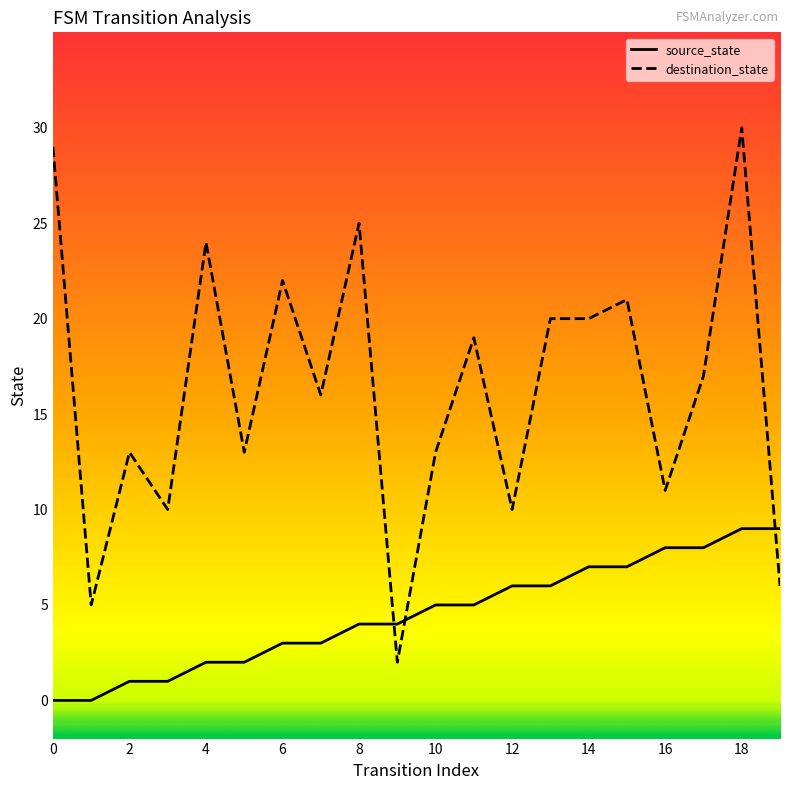

What is the difference between the maximum and minimum values in the destination_state series?

28